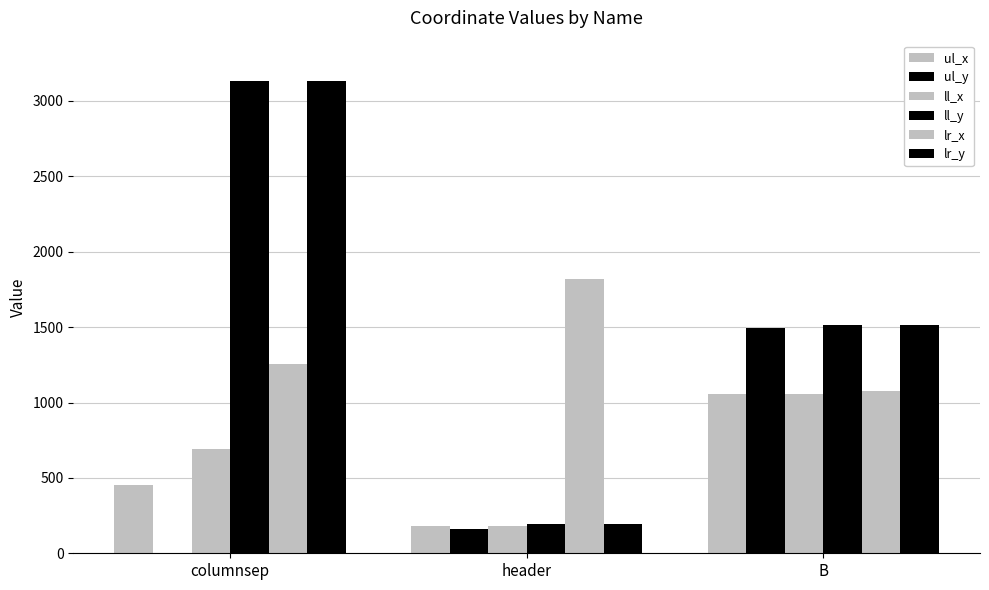

Are the bars grouped side by side (vs. stacked)?

Yes